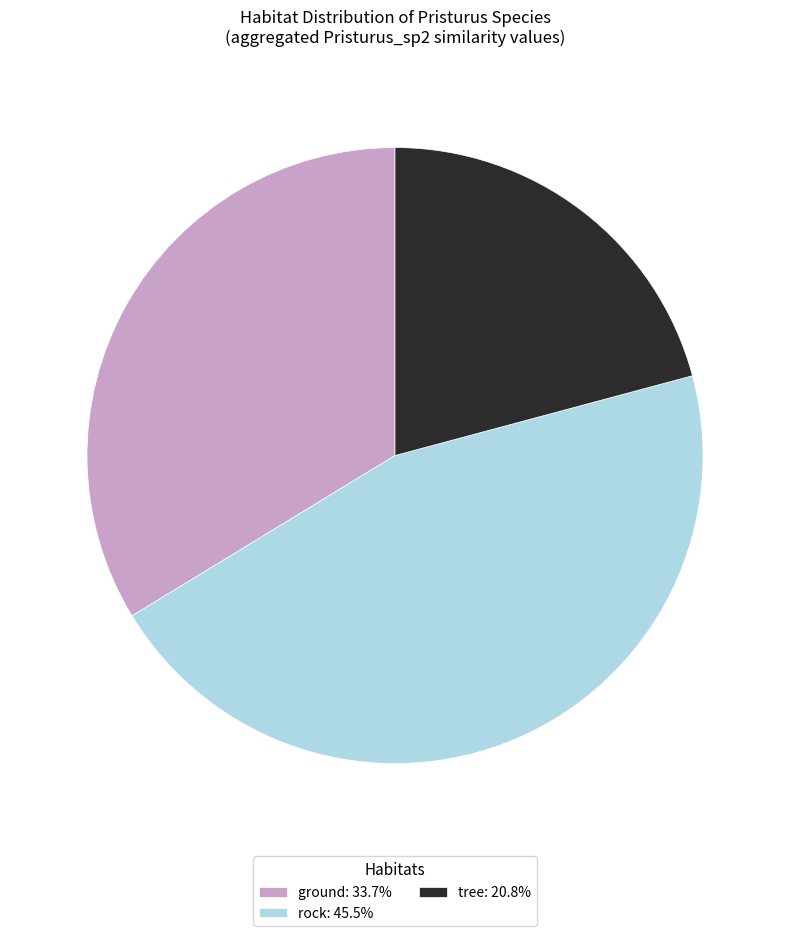

Approximately how many times larger is the value at ground compared to tree?

1.6